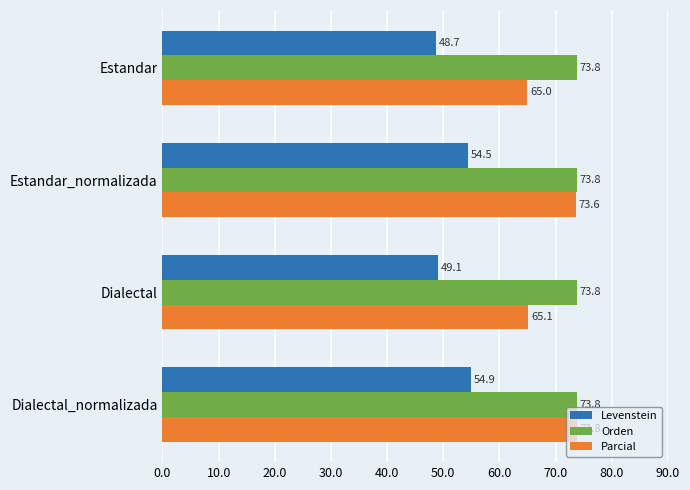

What is the maximum value shown in the chart?

73.8